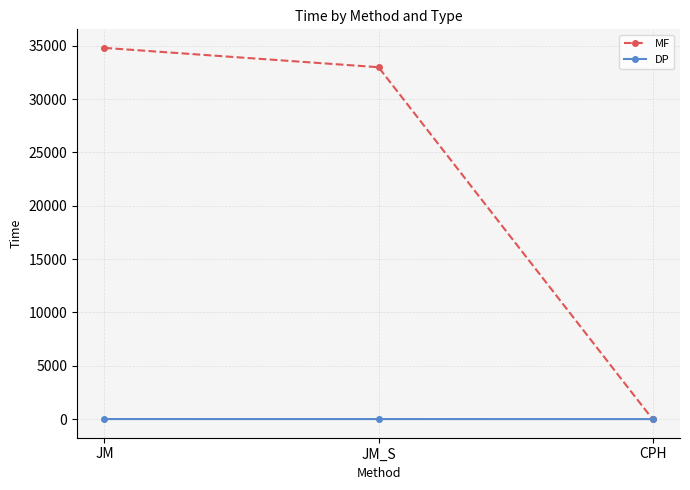

Where does the MF series first go above 32994?

JM